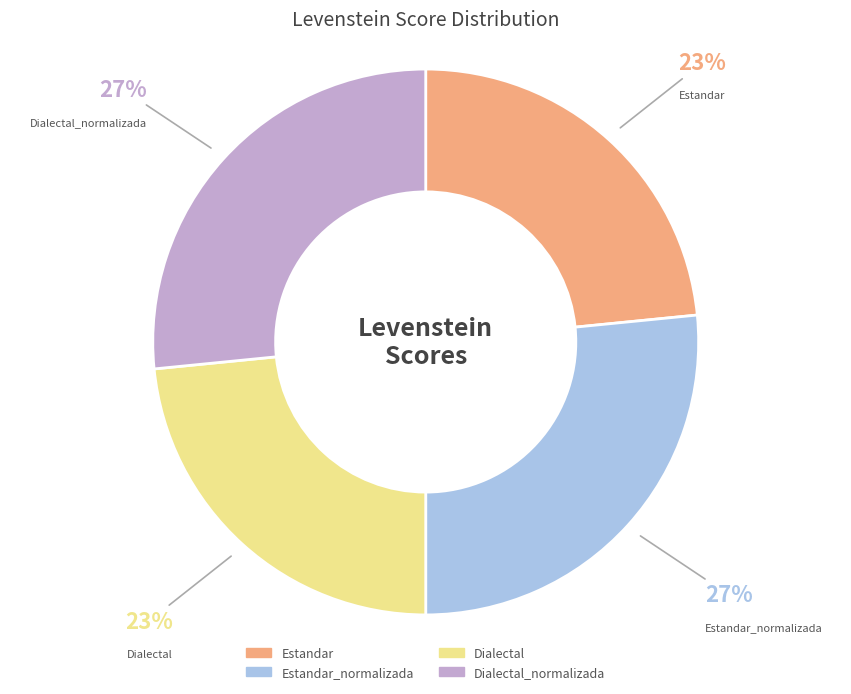

How many segments does this pie chart have?

4